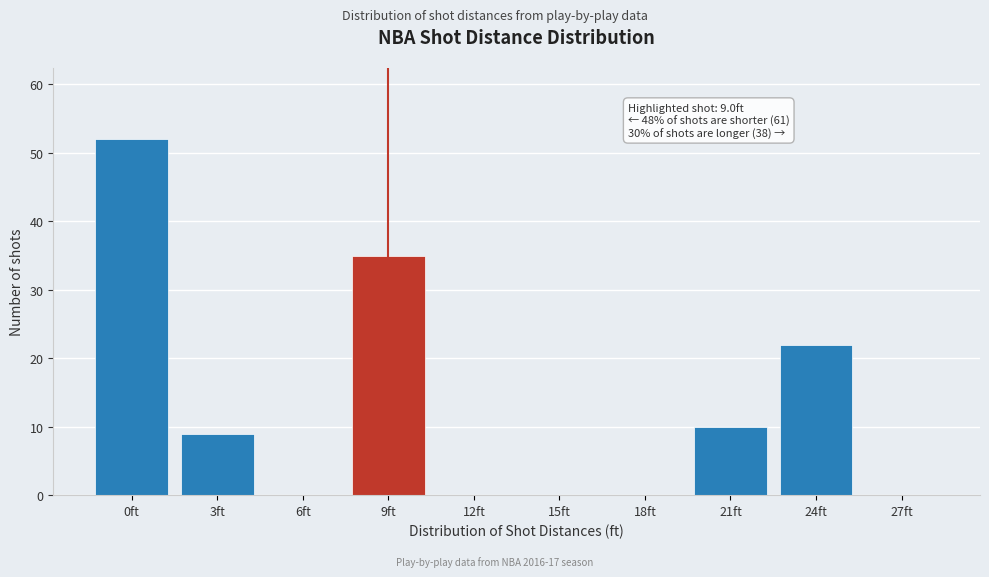

Reading right to left, list all the values displayed in this chart.

27ft=0	24ft=22	21ft=10	18ft=0	15ft=0	12ft=0	9ft=35	6ft=0	3ft=9	0ft=52